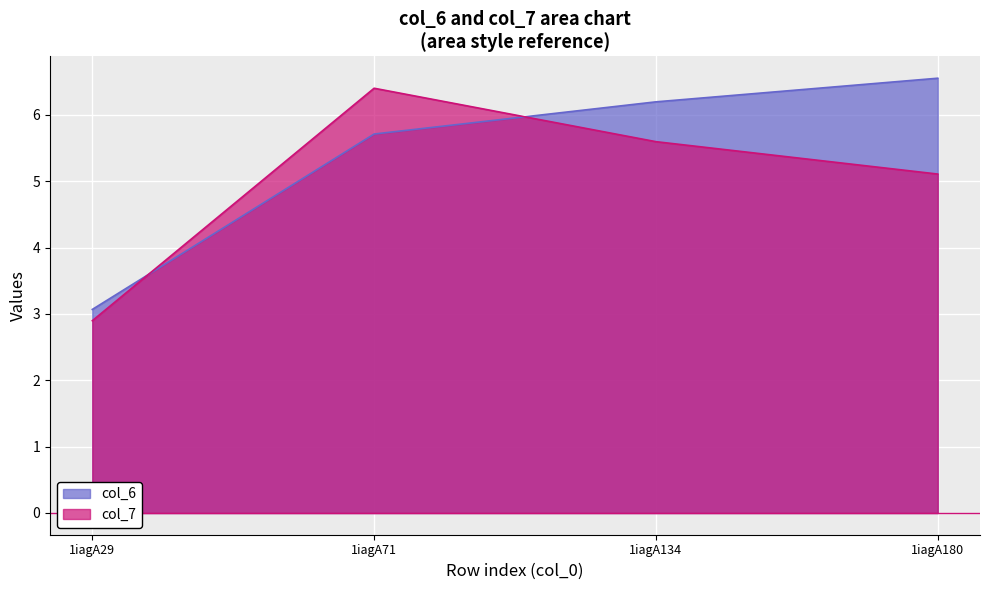

What are all the series names shown in the legend?

col_6, col_7